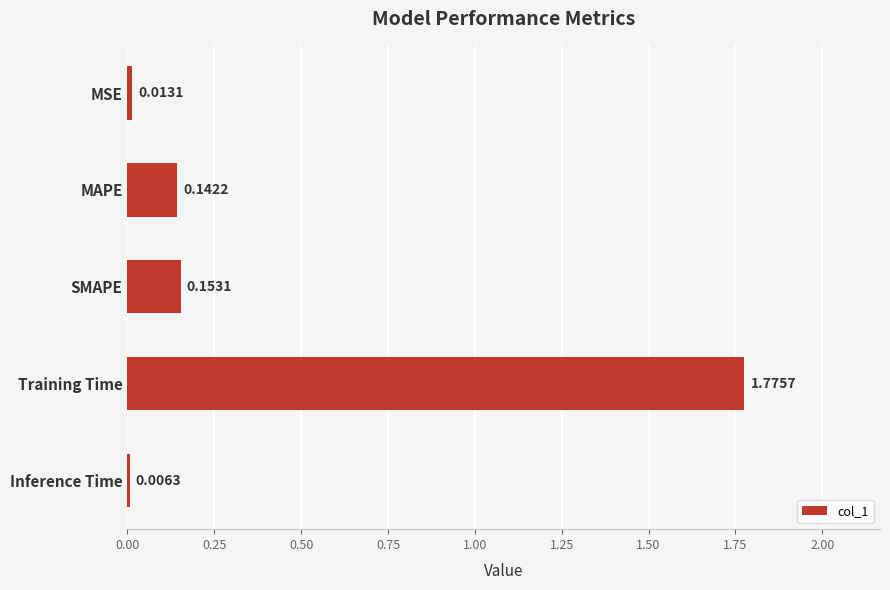

How many categories are shown in the chart?

5